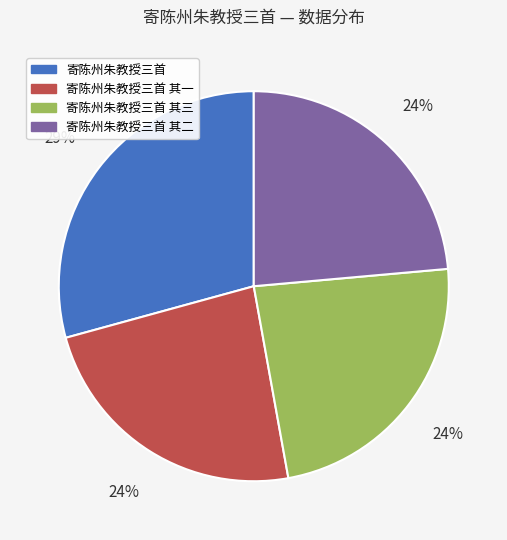

To the nearest percent, what portion does 寄陈州朱教授三首 其一 represent?

24%